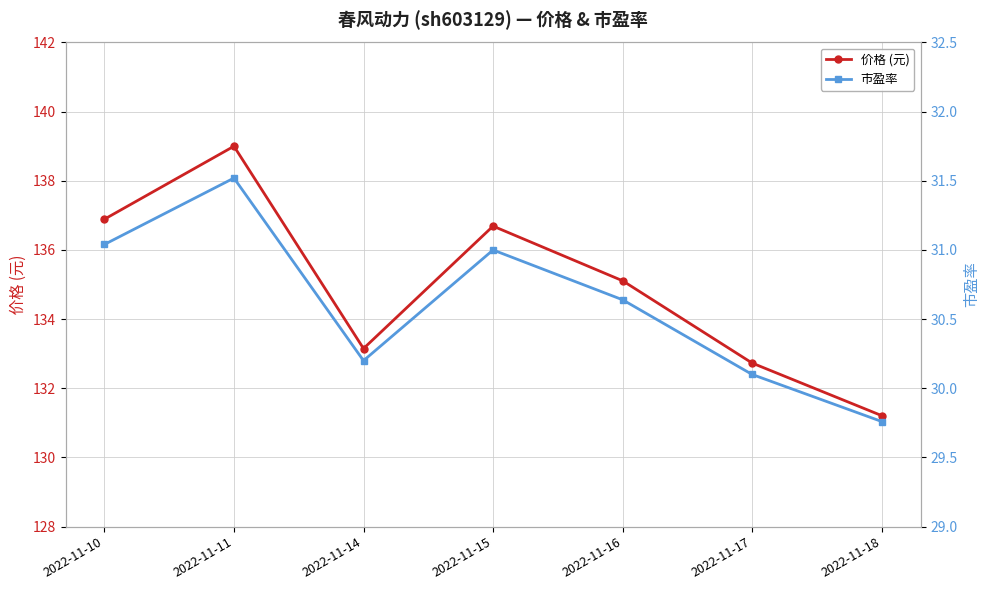

Reading left to right, transcribe all the data shown in this chart.

价格 (元): 136.9	139.0	133.2	136.7	135.1	132.7	131.2
市盈率: 31.0	31.5	30.2	31.0	30.6	30.1	29.8